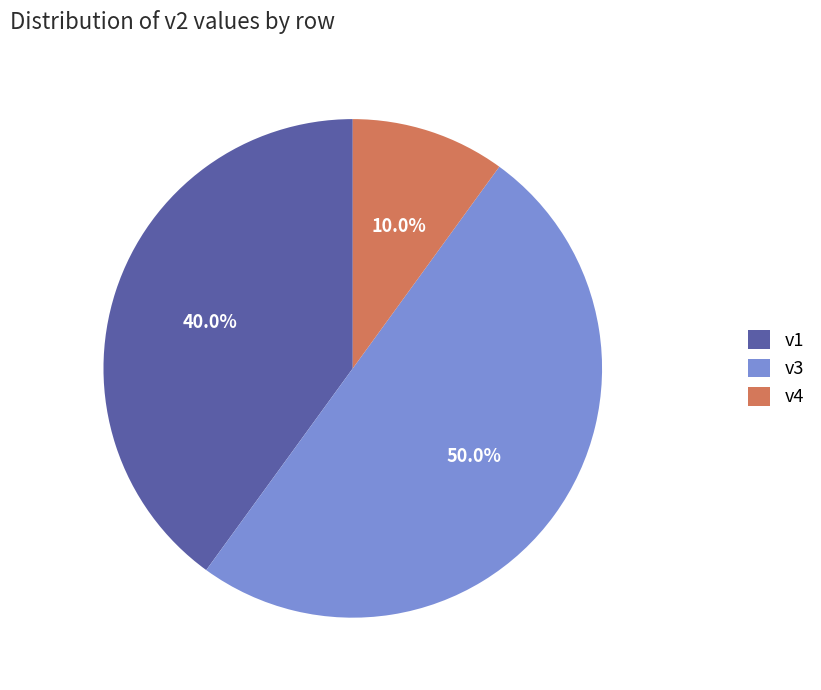

Combined, what portion of the pie is v3 and v4?

60.0%